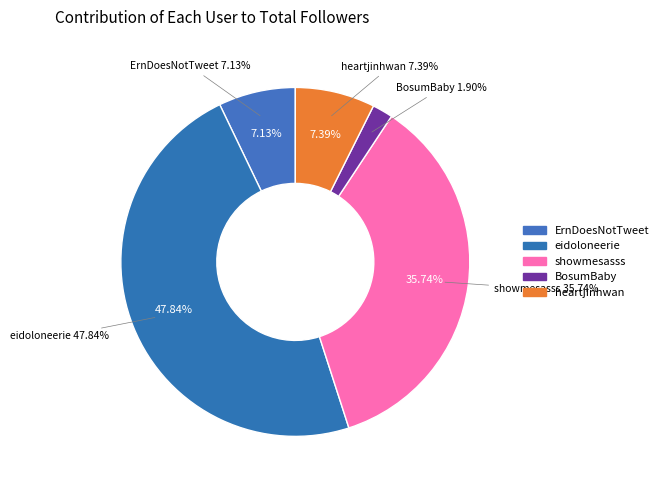

To the nearest percent, what is the average slice percentage?

20%